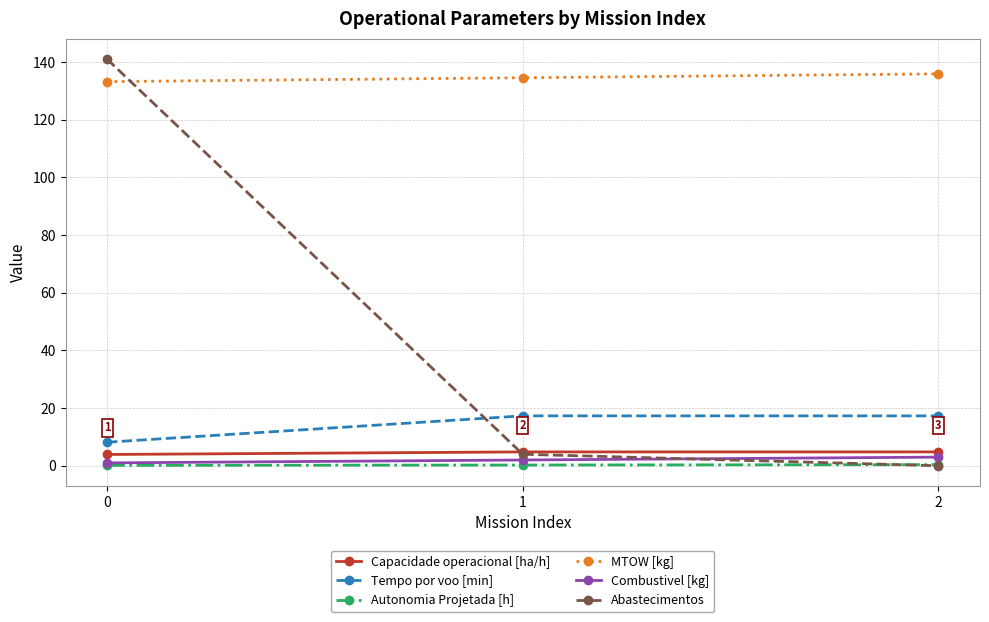

What is the highest value of the Autonomia Projetada [h] series?

0.4